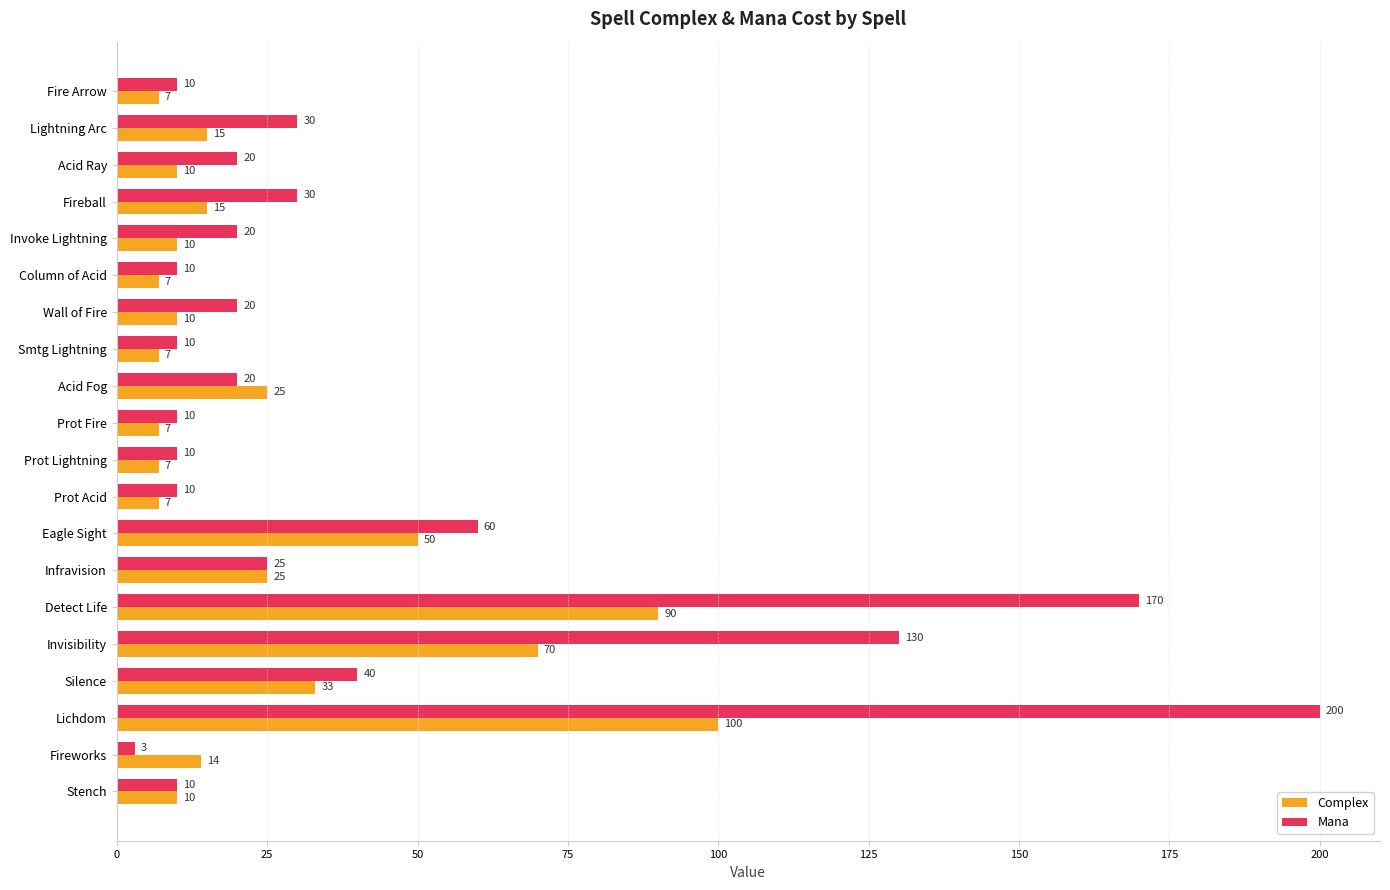

At which category is the sum across all series the highest?

Lichdom